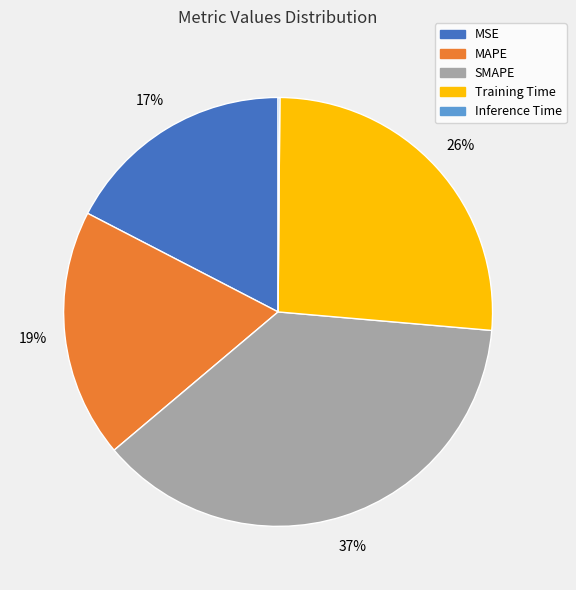

Does any single category account for the majority?

No